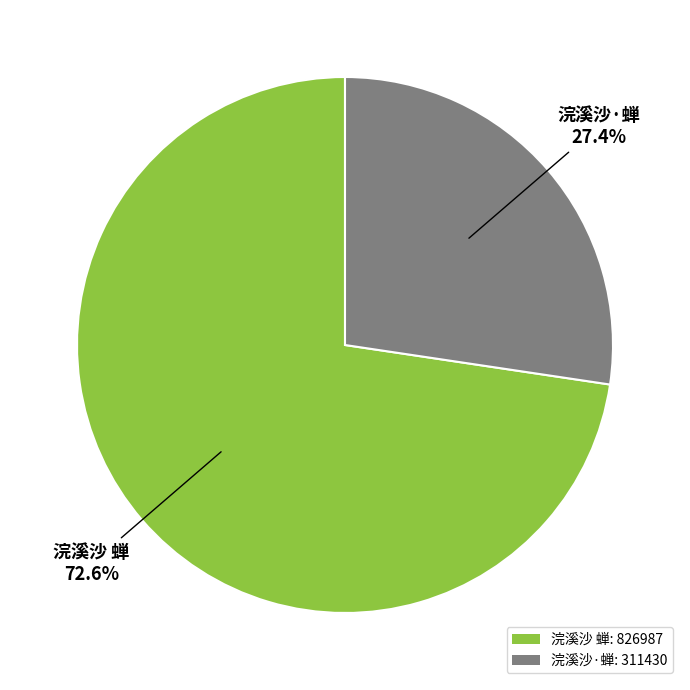

To the nearest percent, what is the combined percentage of 浣溪沙 蝉 and 浣溪沙·蝉?

100%